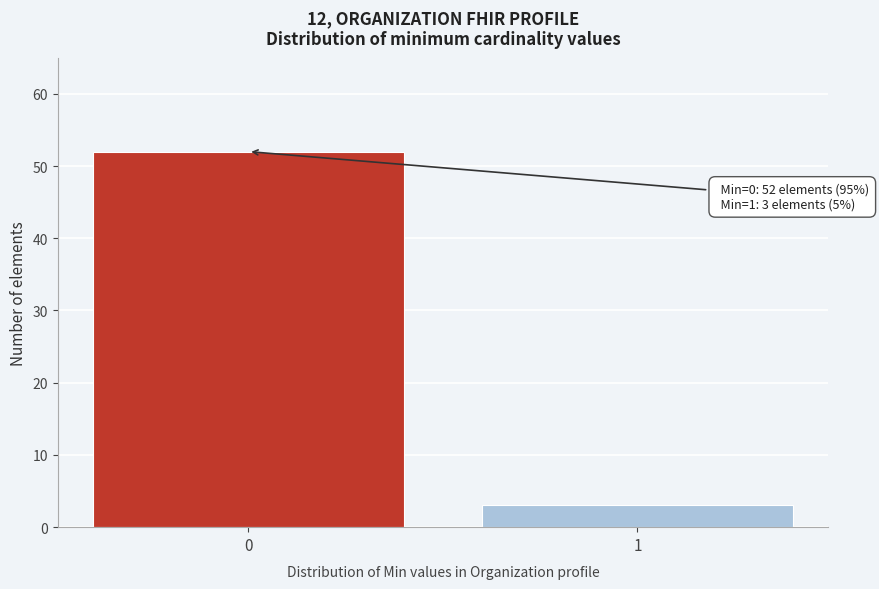

Reading left to right, list all the values displayed in this chart.

0=52	1=3